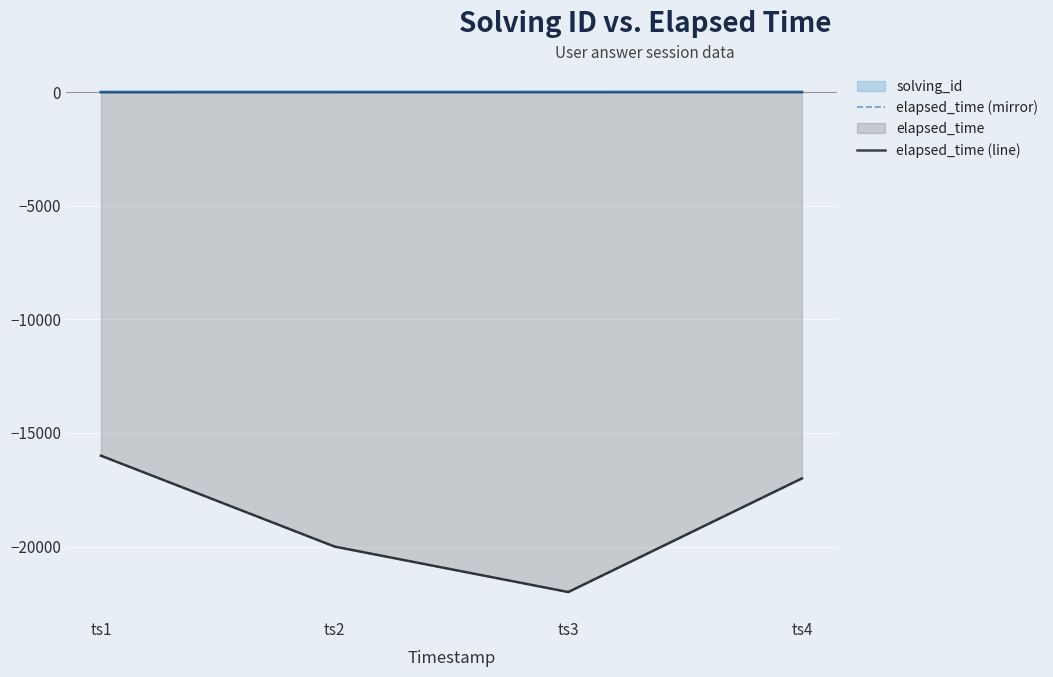

What is the difference between the elapsed_time (line) values at ts4 and ts2?

3000